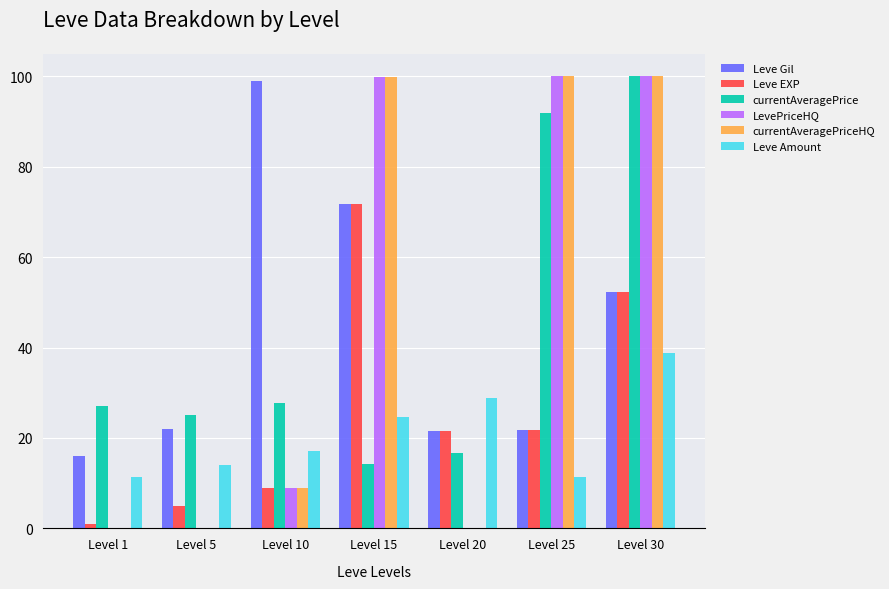

The value of Leve Amount at Level 20 is 28.9. True or false?

True